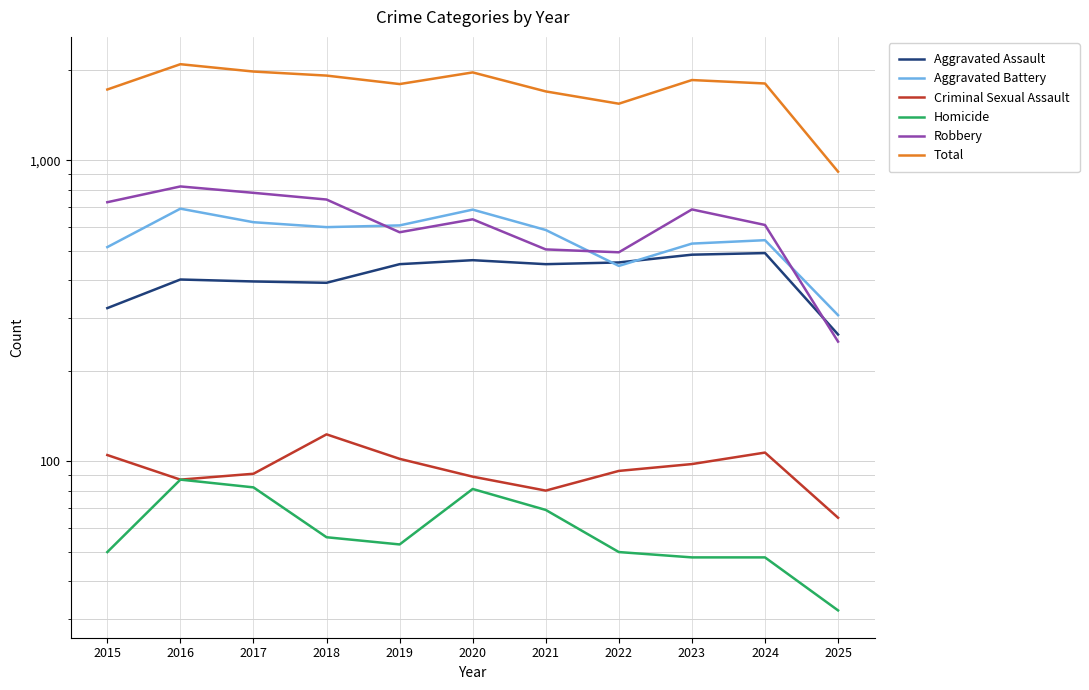

How many interior local valleys does the Total series have?

2